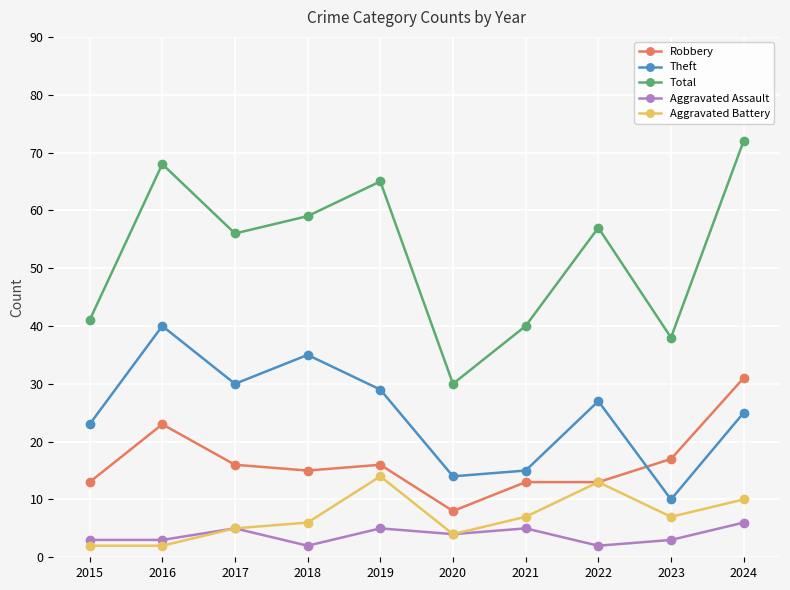

Where is the first local maximum for Total?

2016